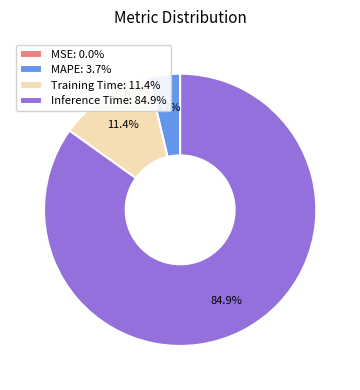

Is there a majority slice in this chart?

Yes